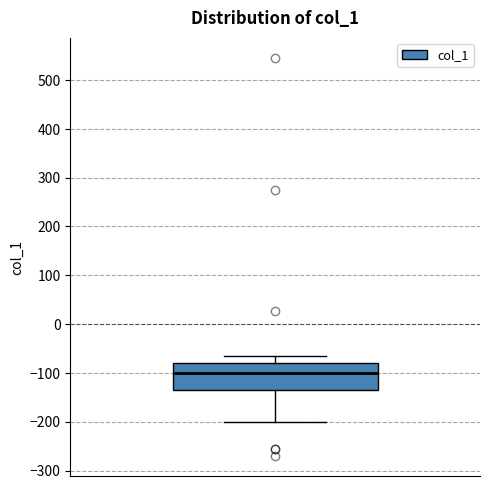

Read this box plot against the y-axis: the position of the median line, the range covered by the box, and the ends of both whiskers. The values are not printed on the chart, so give them approximately, as read against the axis.

median -100, box -140 to -80, whiskers -200 to -60